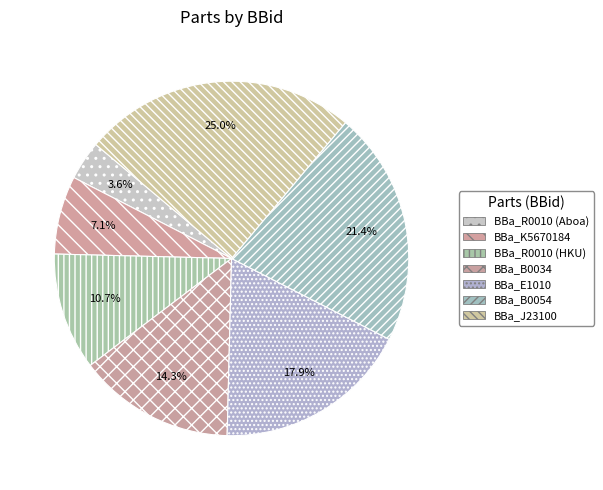

Which category has the biggest portion of the pie?

BBa_J23100